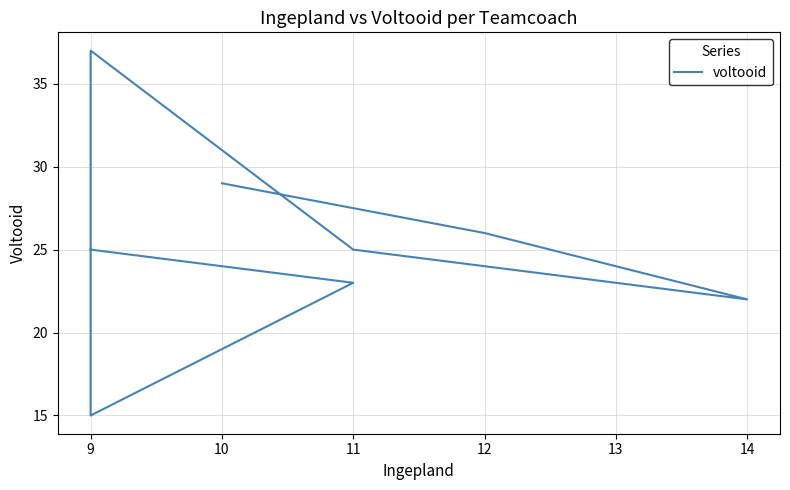

What is the sum of all values?

202